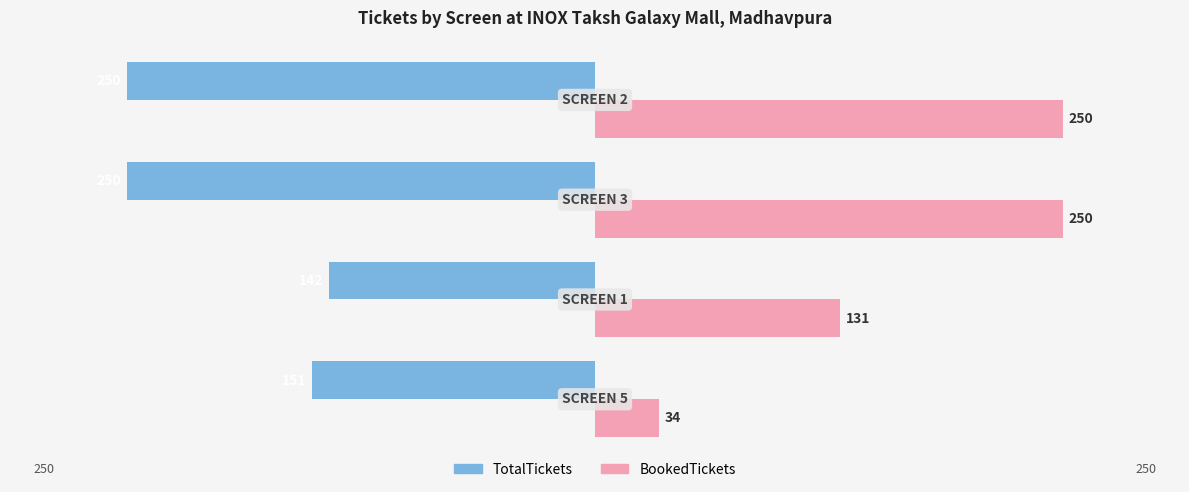

At how many categories does at least one series exceed 151?

2